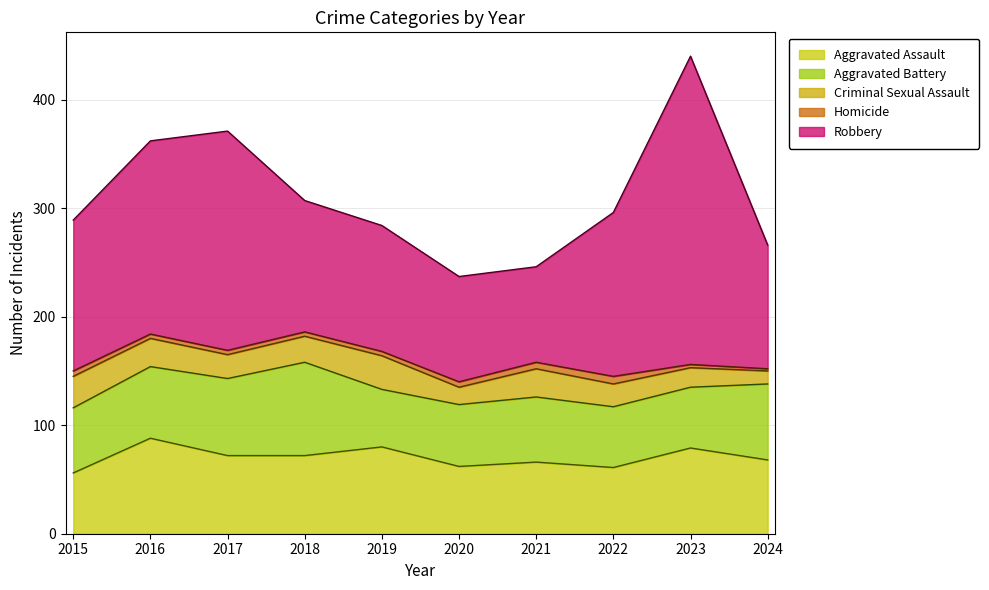

True or false: Homicide and Robbery cross at least once.

False